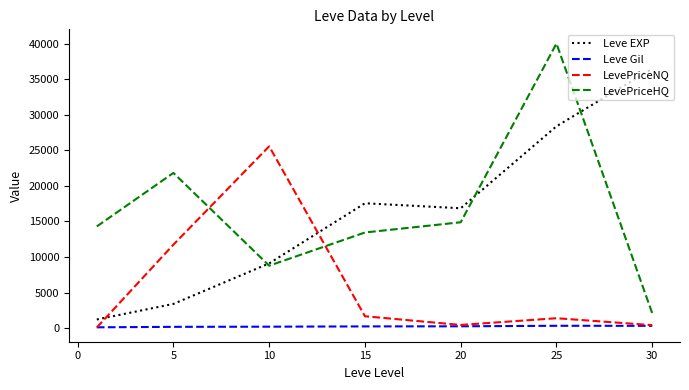

True or false: Leve Gil and Leve EXP cross at least once.

False